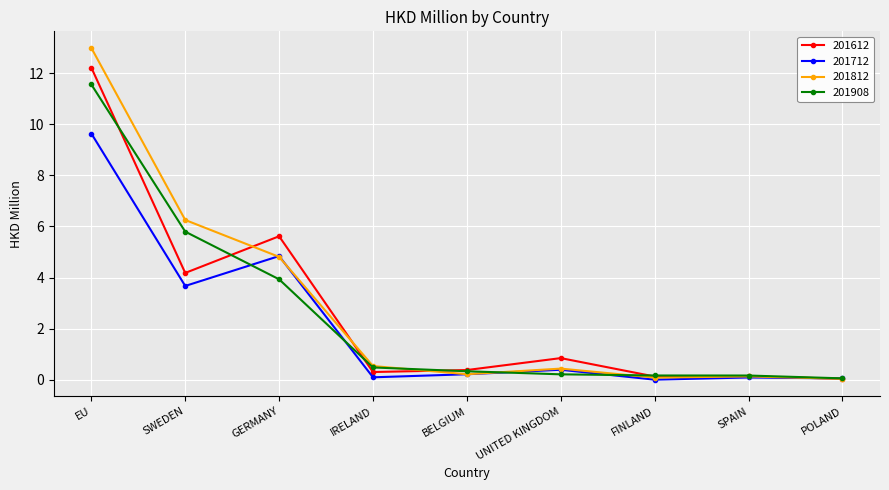

After their last crossing, which series has the higher values: 201712 or 201812?

201712